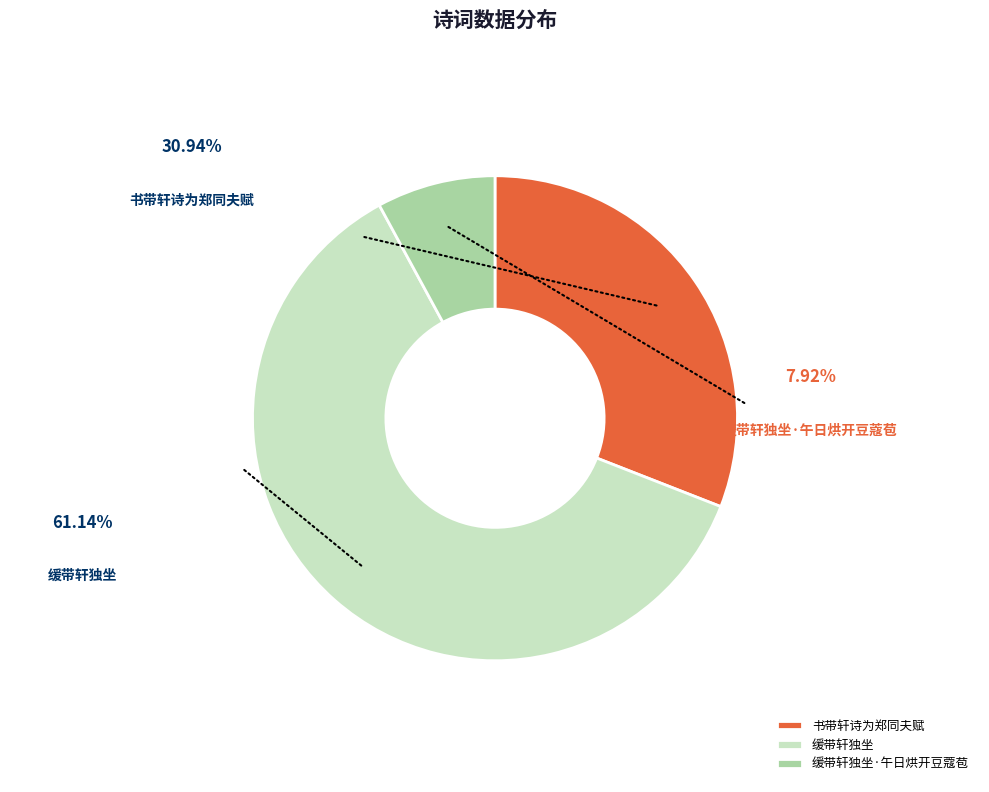

Does 缓带轩独坐·午日烘开豆蔻苞 represent more than half of the total?

No